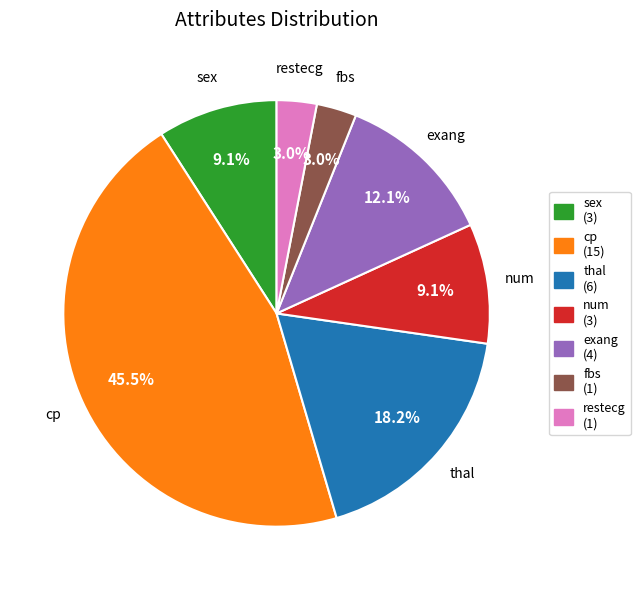

Count the number of slices in the pie.

7